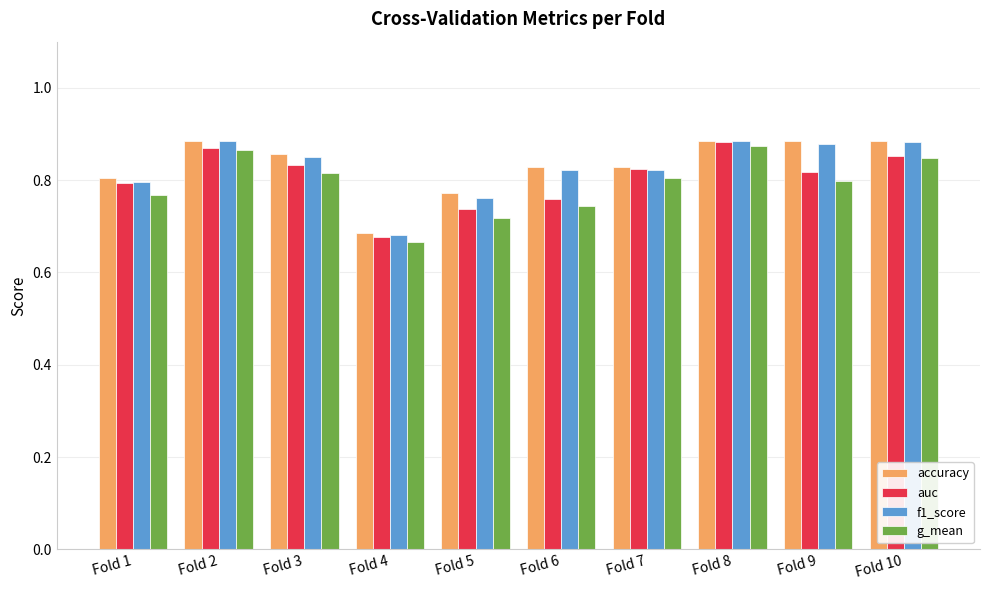

At which label is f1_score closest to 0?

Fold 4